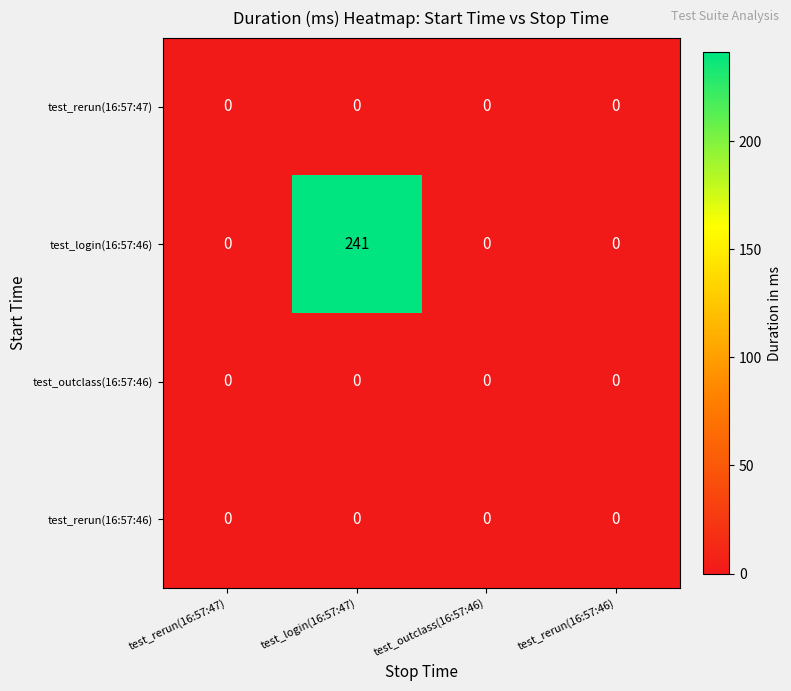

Reading right to left, extract all data points from this chart.

test_rerun(16:57:47): test_rerun(16:57:46)=0	test_outclass(16:57:46)=0	test_login(16:57:47)=0	test_rerun(16:57:47)=0
test_login(16:57:46): test_rerun(16:57:46)=0	test_outclass(16:57:46)=0	test_login(16:57:47)=241	test_rerun(16:57:47)=0
test_outclass(16:57:46): test_rerun(16:57:46)=0	test_outclass(16:57:46)=0	test_login(16:57:47)=0	test_rerun(16:57:47)=0
test_rerun(16:57:46): test_rerun(16:57:46)=0	test_outclass(16:57:46)=0	test_login(16:57:47)=0	test_rerun(16:57:47)=0